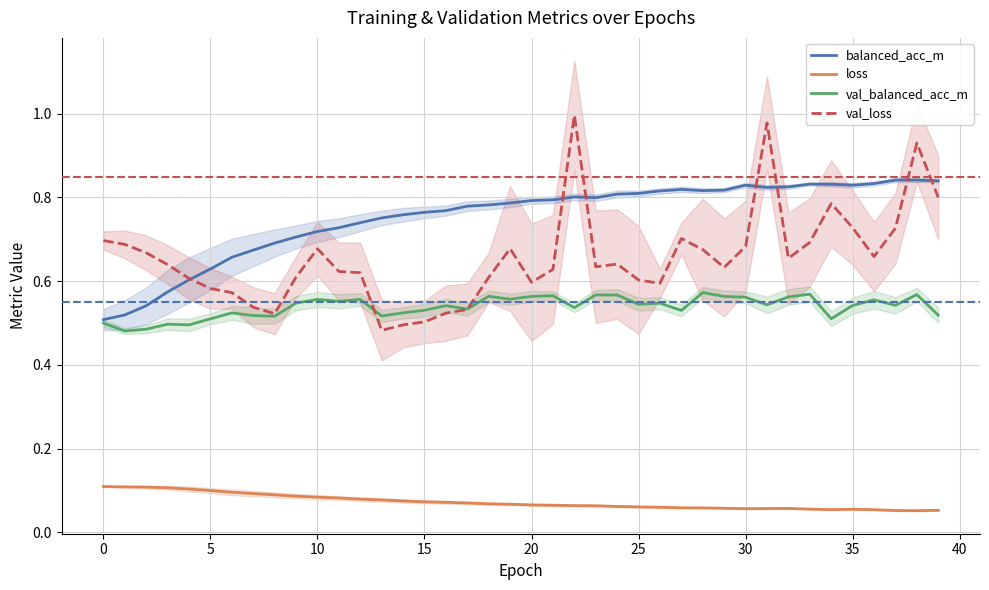

Rank the series at 40 from highest to lowest value.

balanced_acc_m, val_loss, val_balanced_acc_m, loss